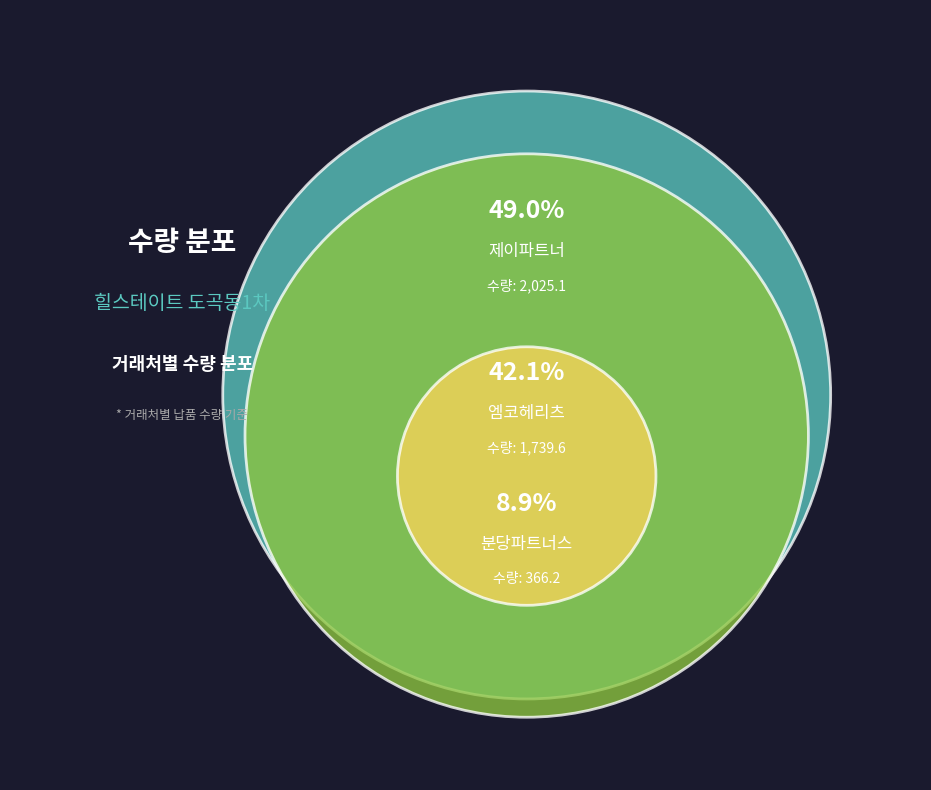

To the nearest percent, what is the difference between the largest and smallest slice percentages?

40%